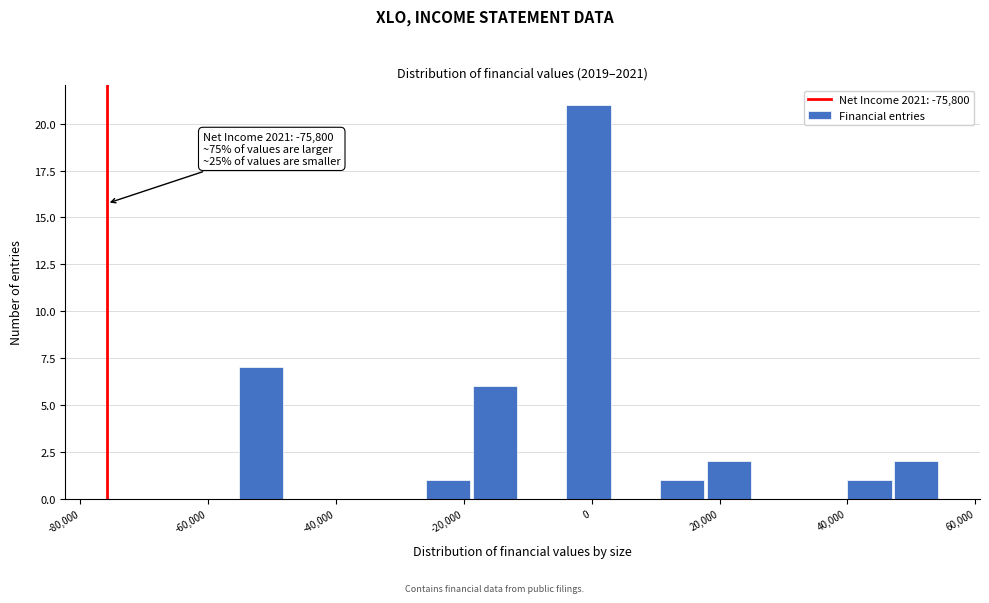

Read against the x-axis, roughly where is the centre of the tallest bar?

0